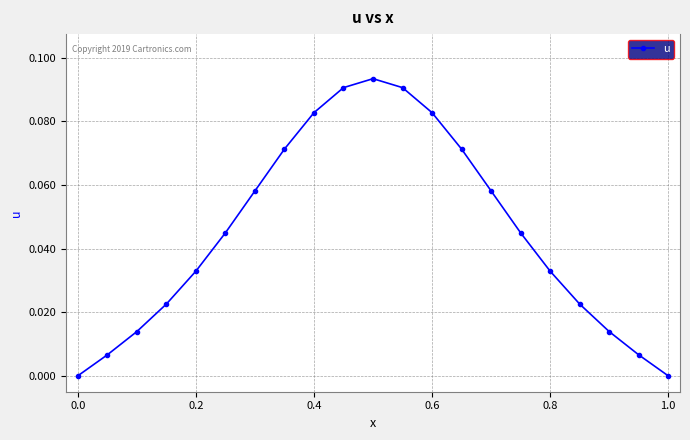

What is the sum of all values?

0.9